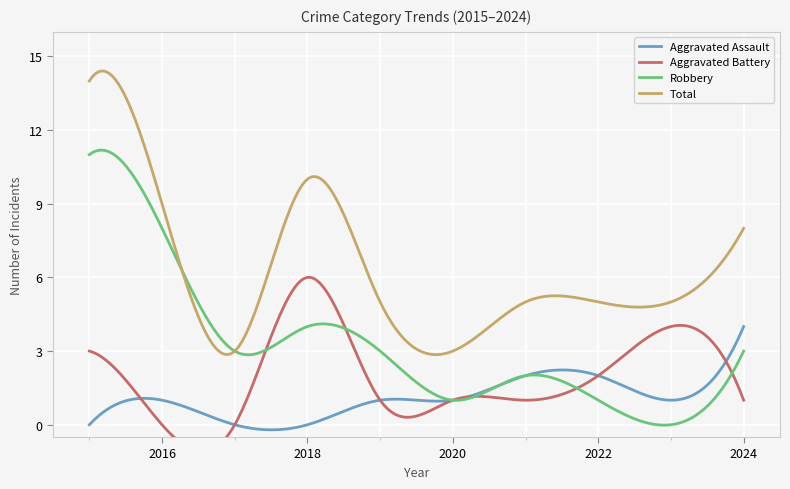

At 2022, list the series in order from smallest to largest.

Robbery, Aggravated Assault, Aggravated Battery, Total